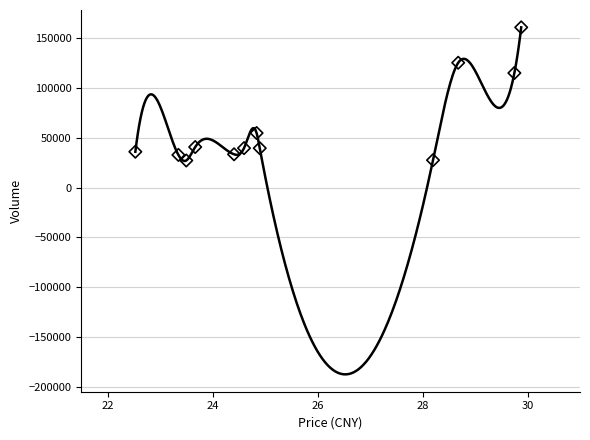

What Y value in the scatter plot is closest to 93844?

114817